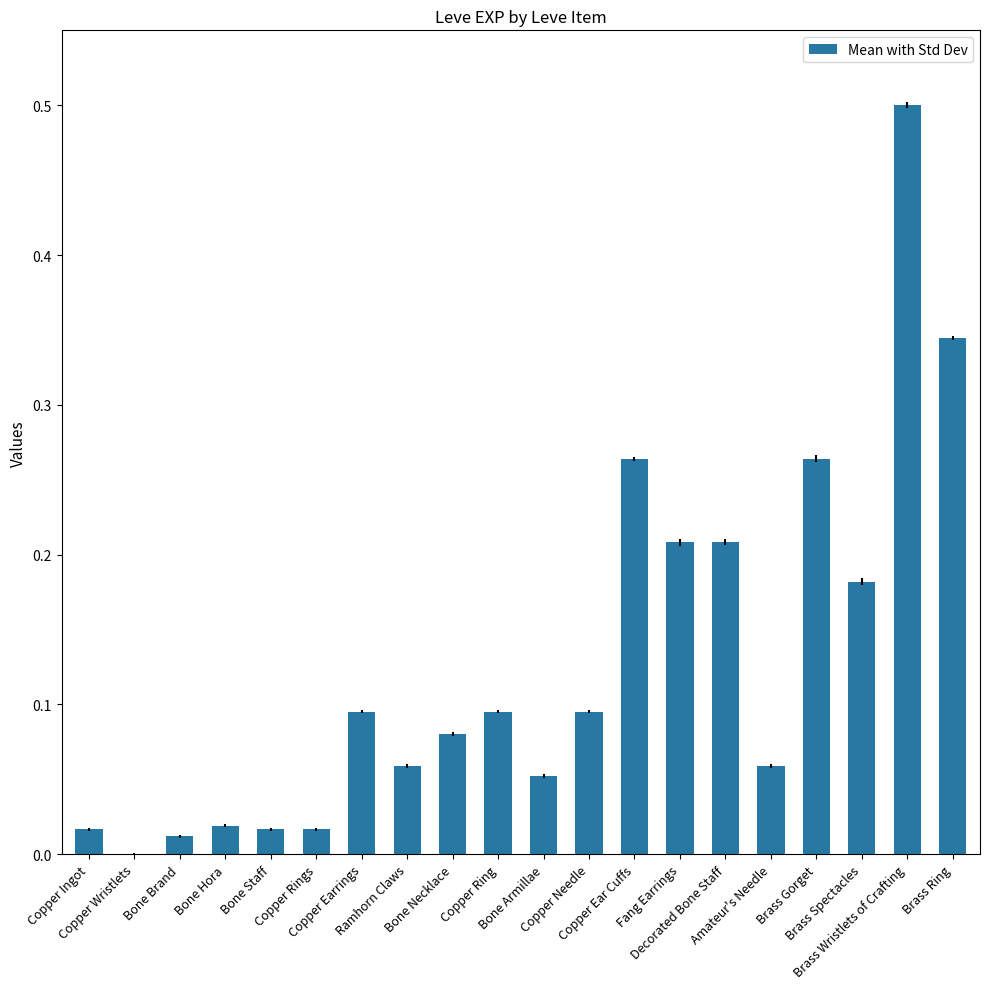

At which category does the chart reach its peak across all series?

Brass Wristlets of Crafting